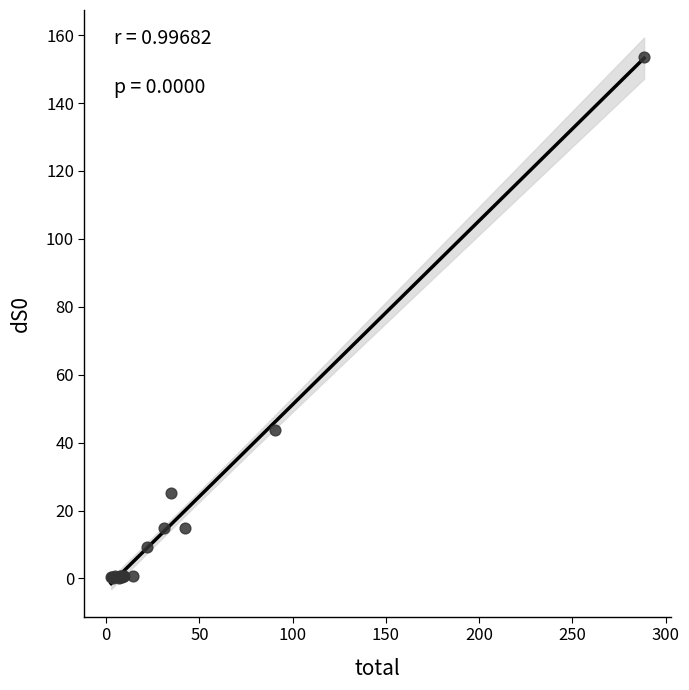

What Y value in the scatter plot is closest to 76?

43.8